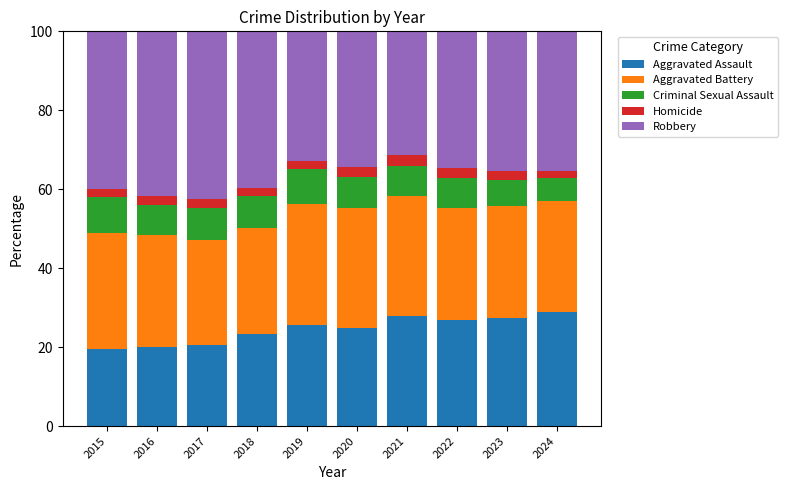

What is the total value across all series at 2022?

100.0